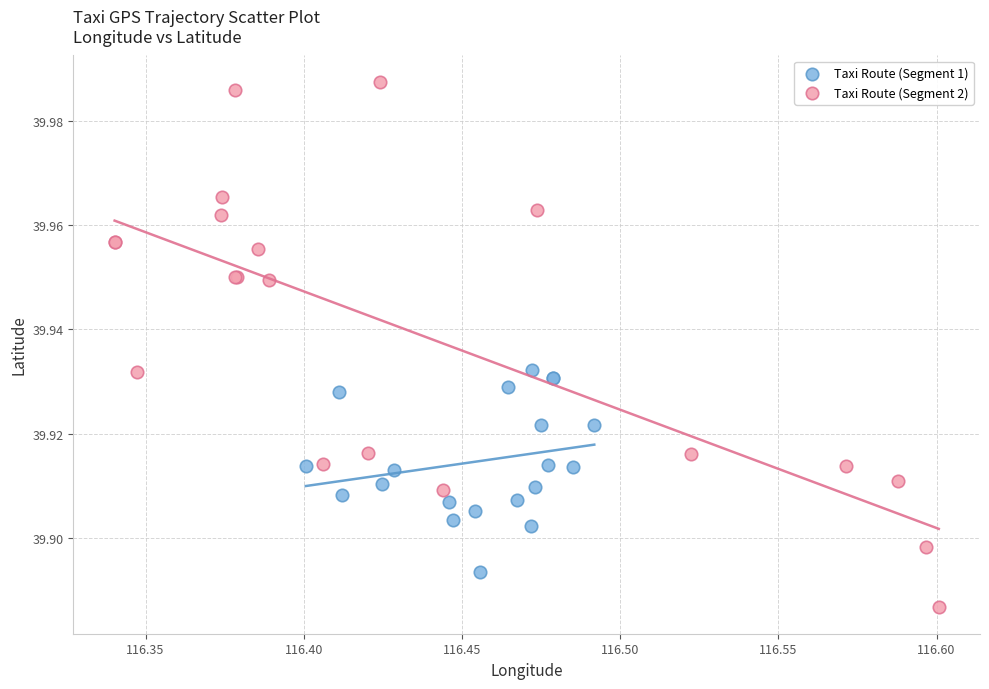

Which series has the largest Y range (max minus min)?

Taxi Route (Segment 2)